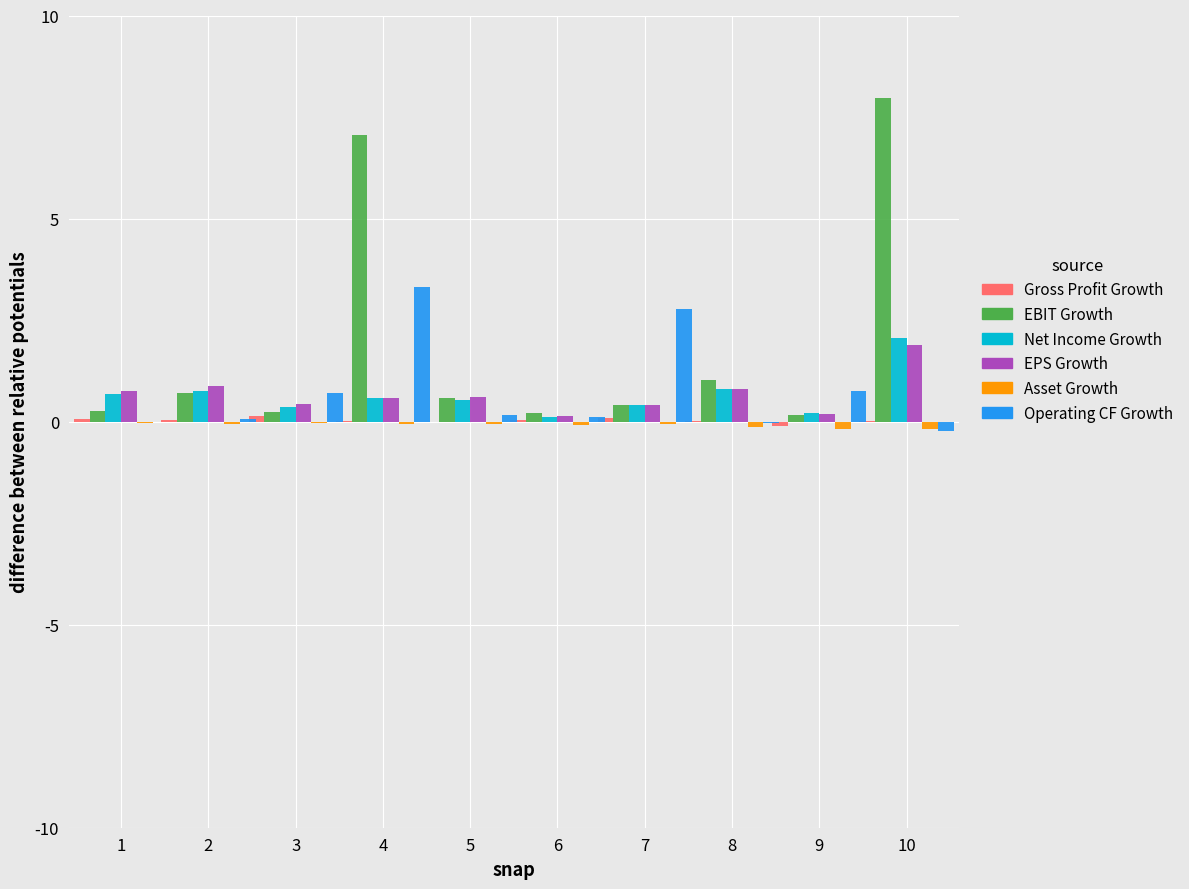

Is the value of EPS Growth at 10 greater than the value of Net Income Growth at 8?

Yes